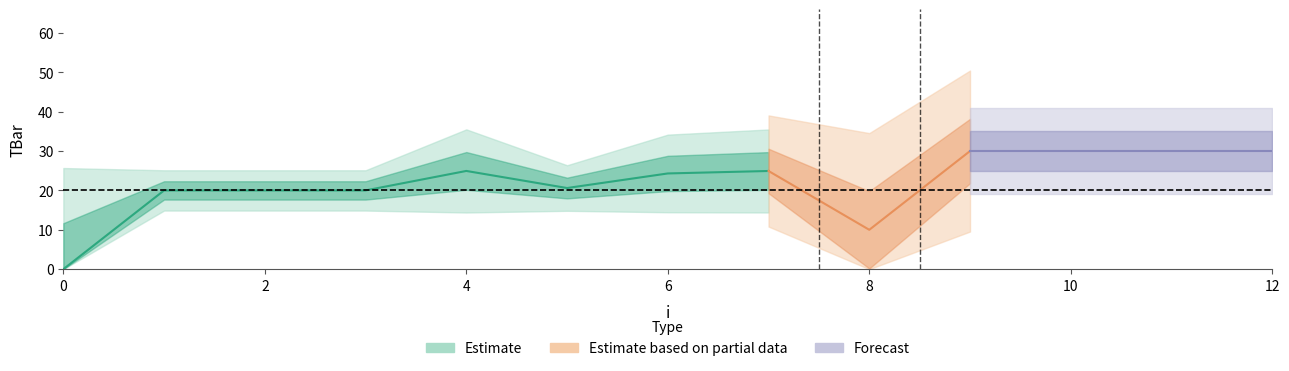

What is the difference between the maximum and minimum values?

30.0